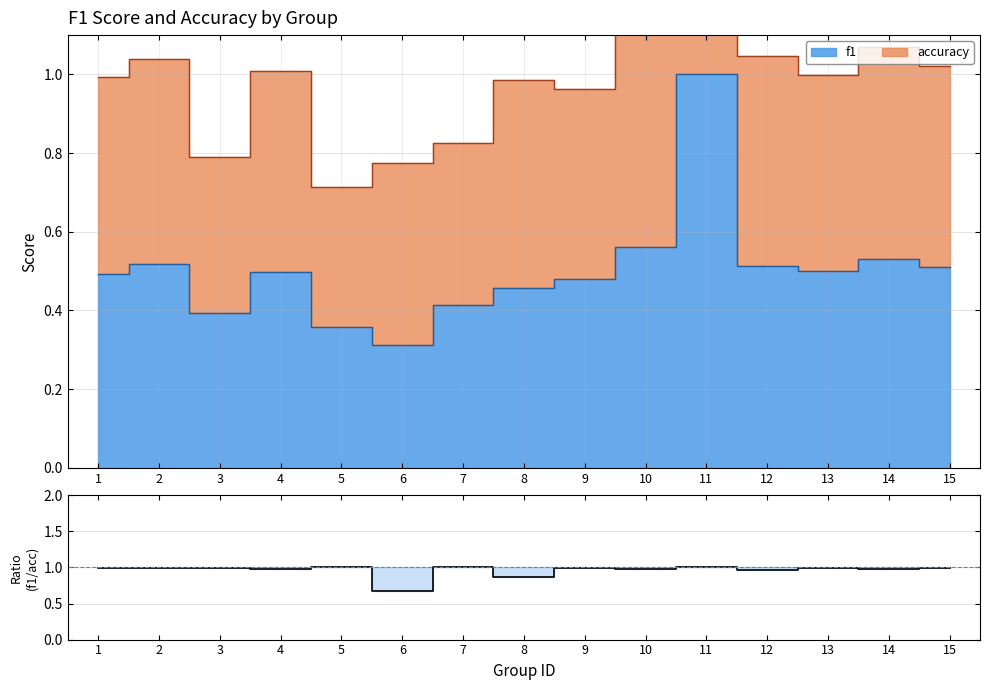

What is the difference between the maximum and minimum values?

0.3